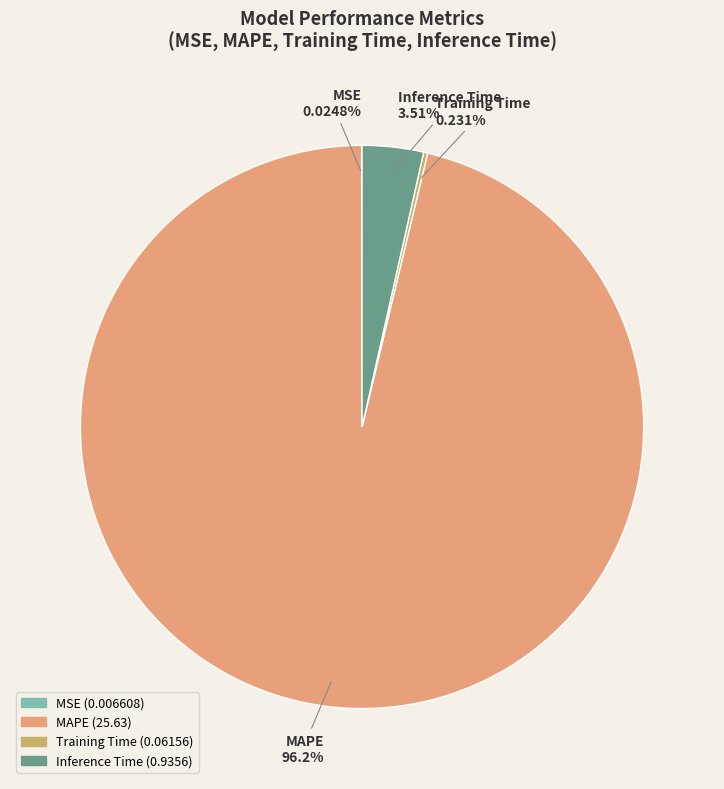

Does MAPE represent more than half of the total?

Yes